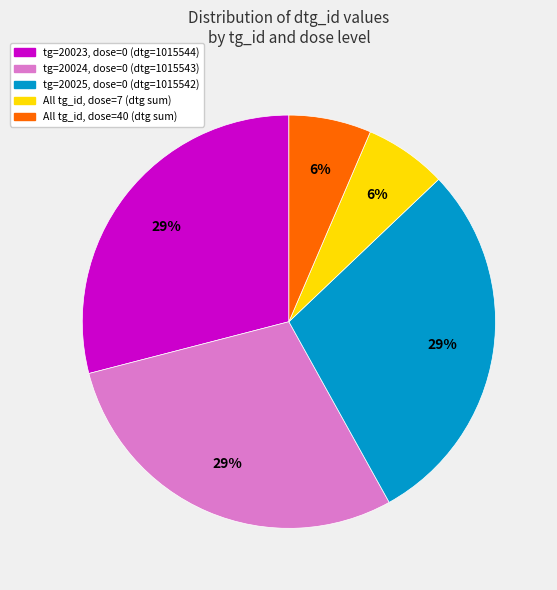

To the nearest percent, what is the difference between the largest and smallest slice percentages?

23%